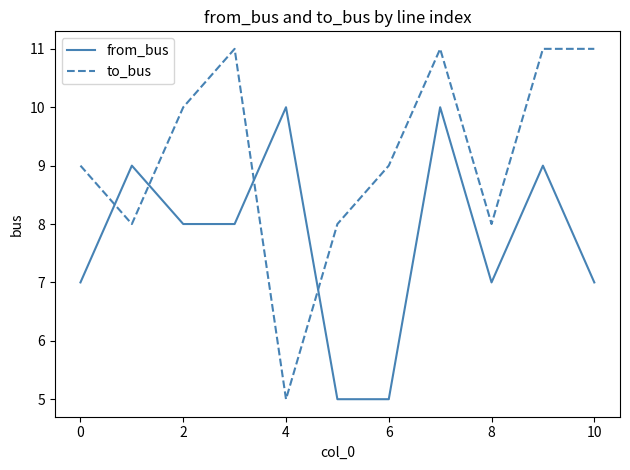

Rank the series by their maximum value, from highest to lowest.

to_bus, from_bus